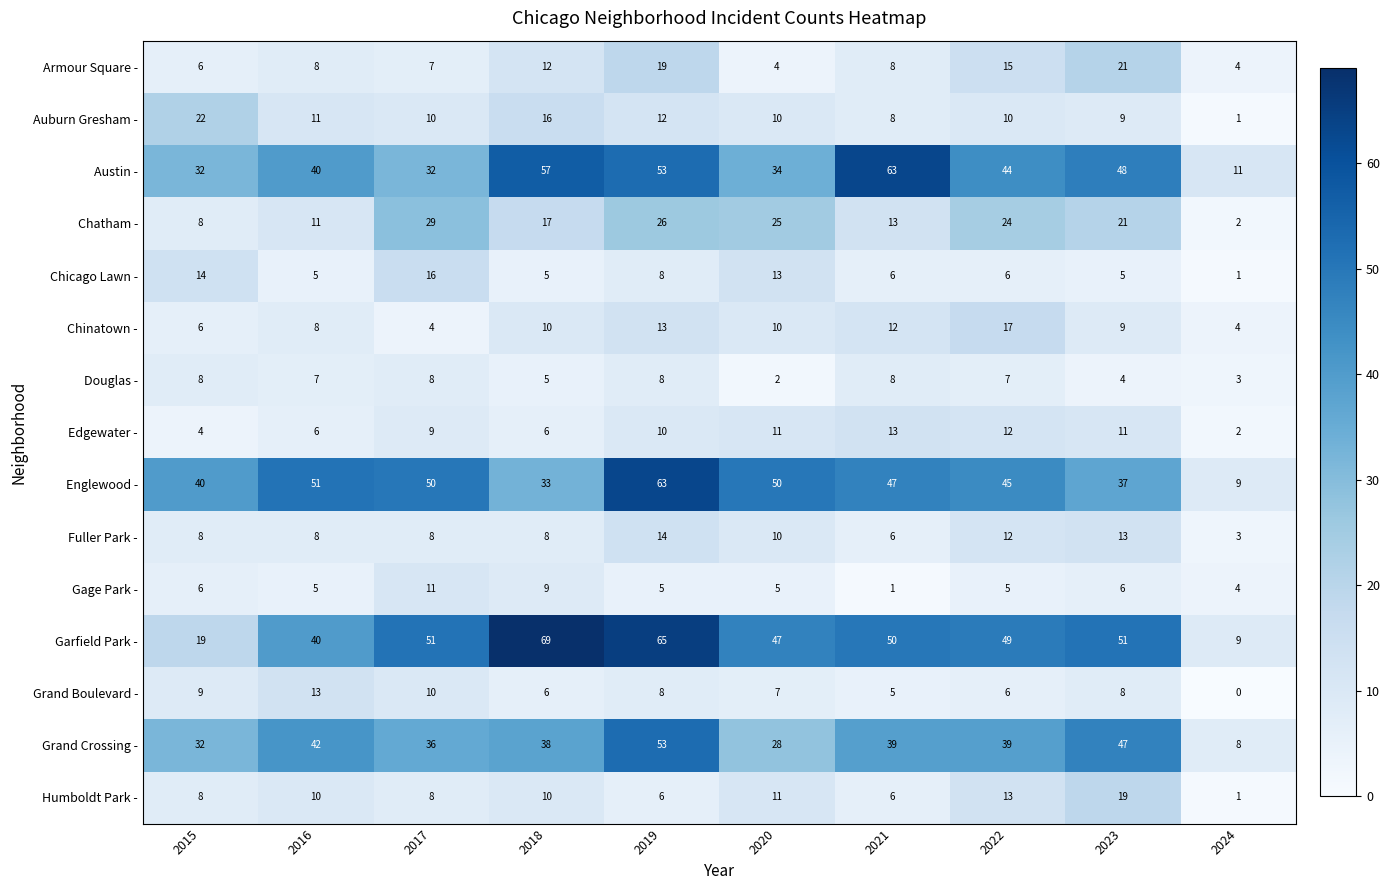

What is the spread (max minus min) of values at 2024?

11